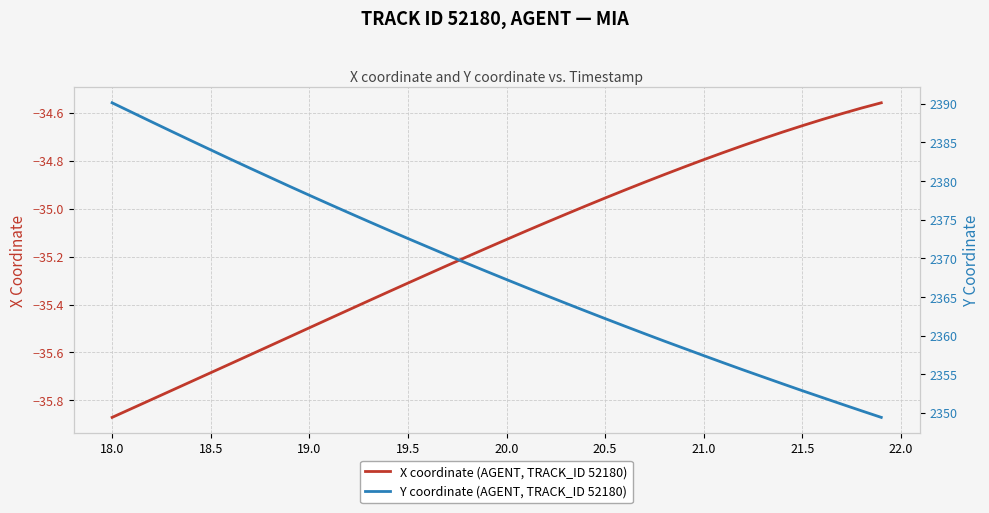

What is the average value of the X coordinate (AGENT, TRACK_ID 52180) series?

-35.2